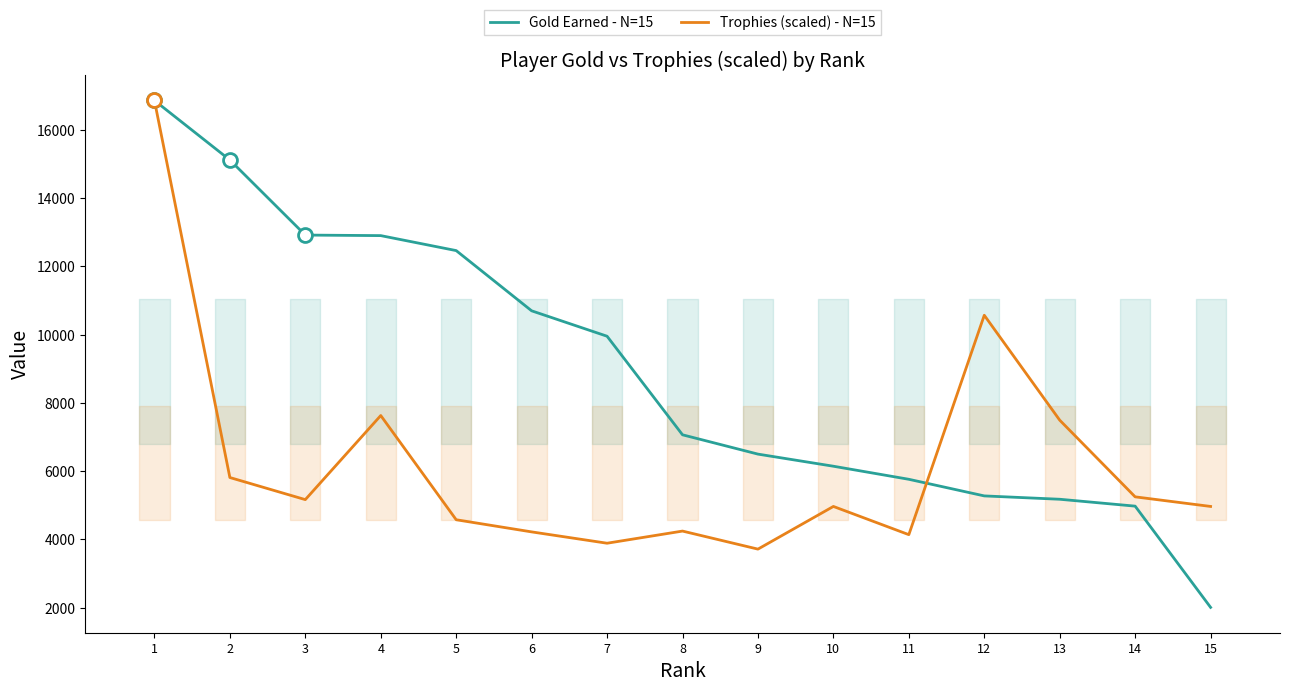

What is the value of the Trophies (scaled) - N=15 point at the 11th from the left?

4139.1